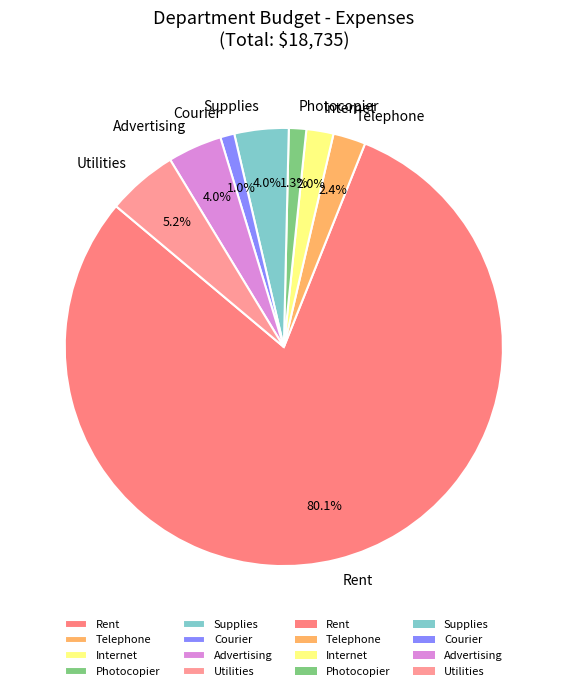

What is the ratio of the value at Utilities to the value at Telephone?

2.2